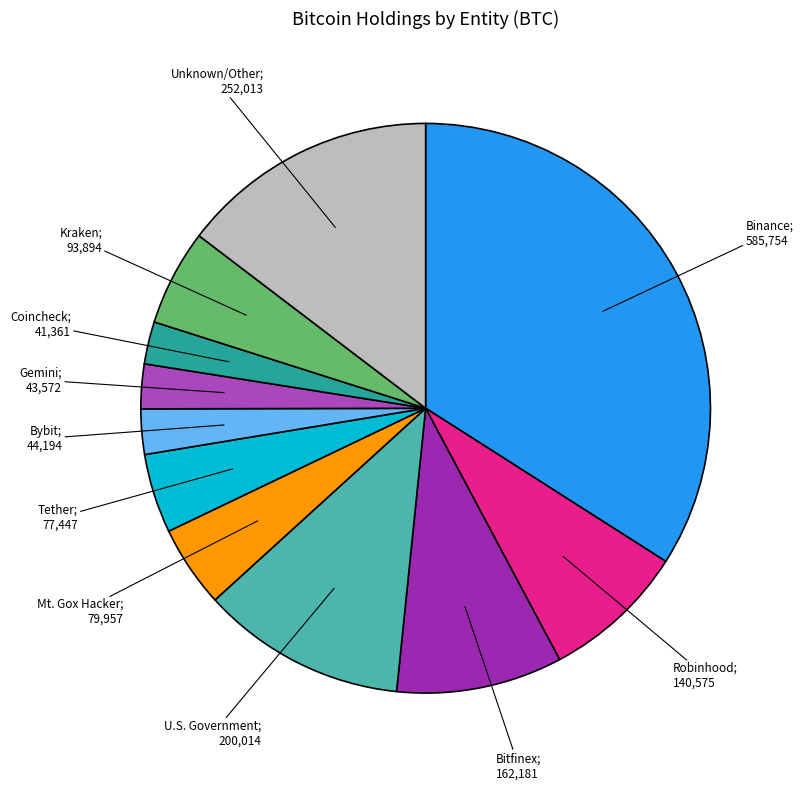

Is there any slice that represents more than half of the pie?

No